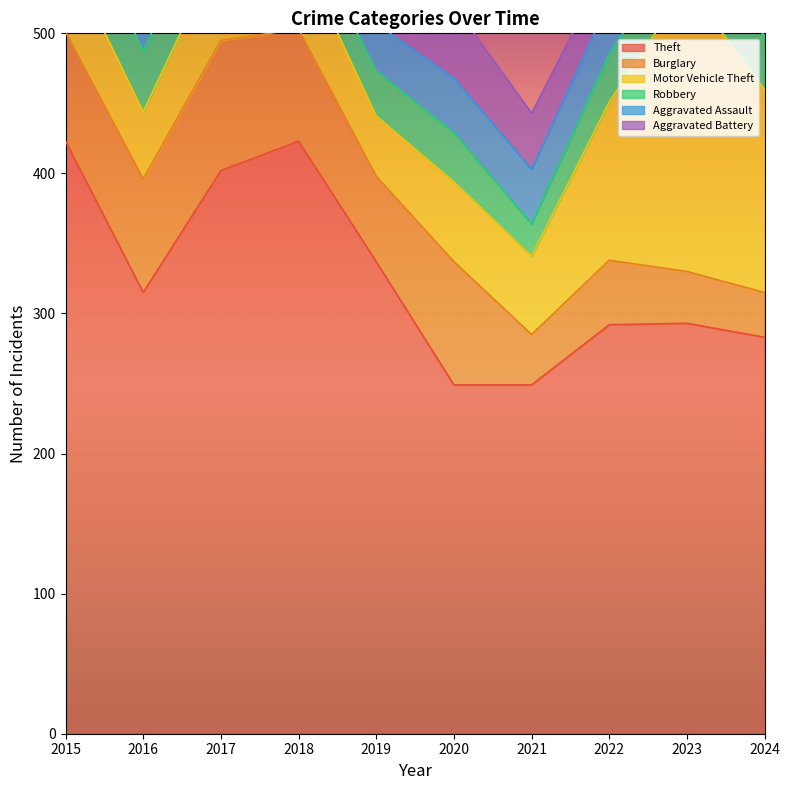

Where is the first local maximum for Aggravated Battery?

2017